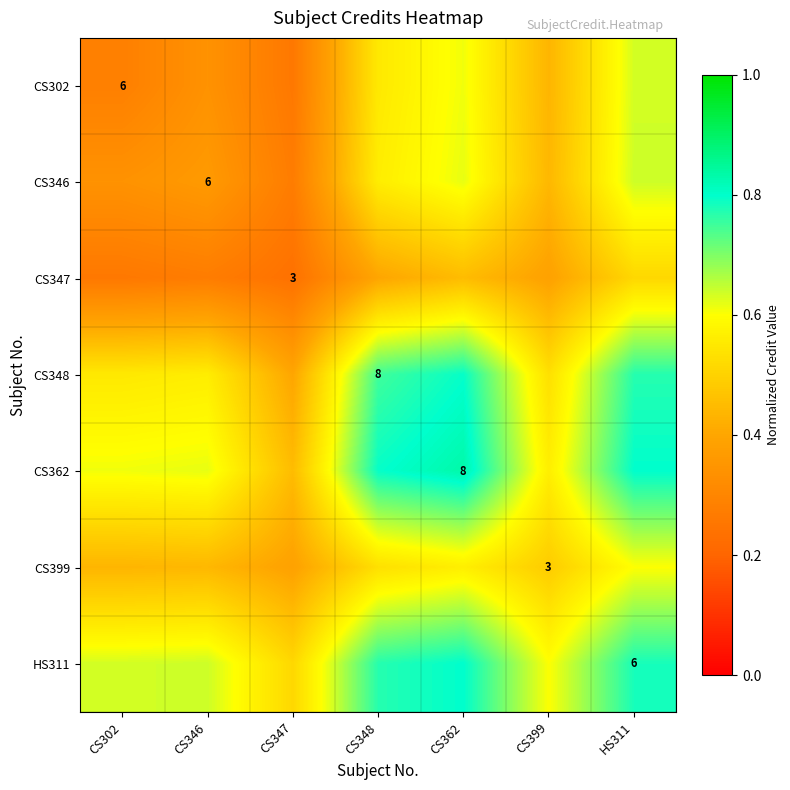

Which category has the lowest value across all series?

CS347